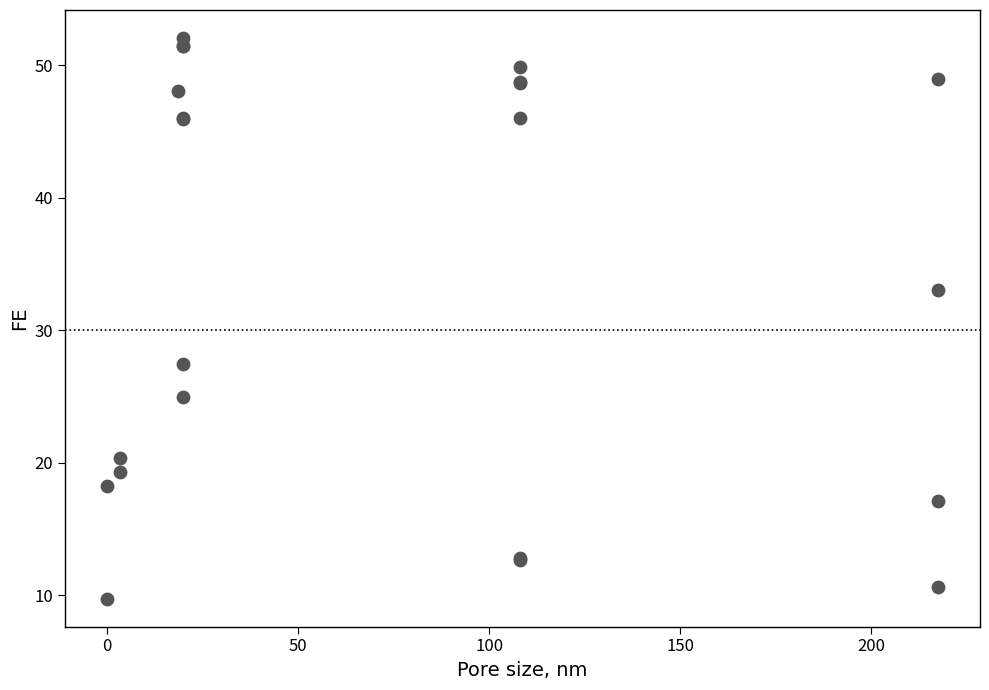

What Y value in the scatter plot is closest to 30?

27.4